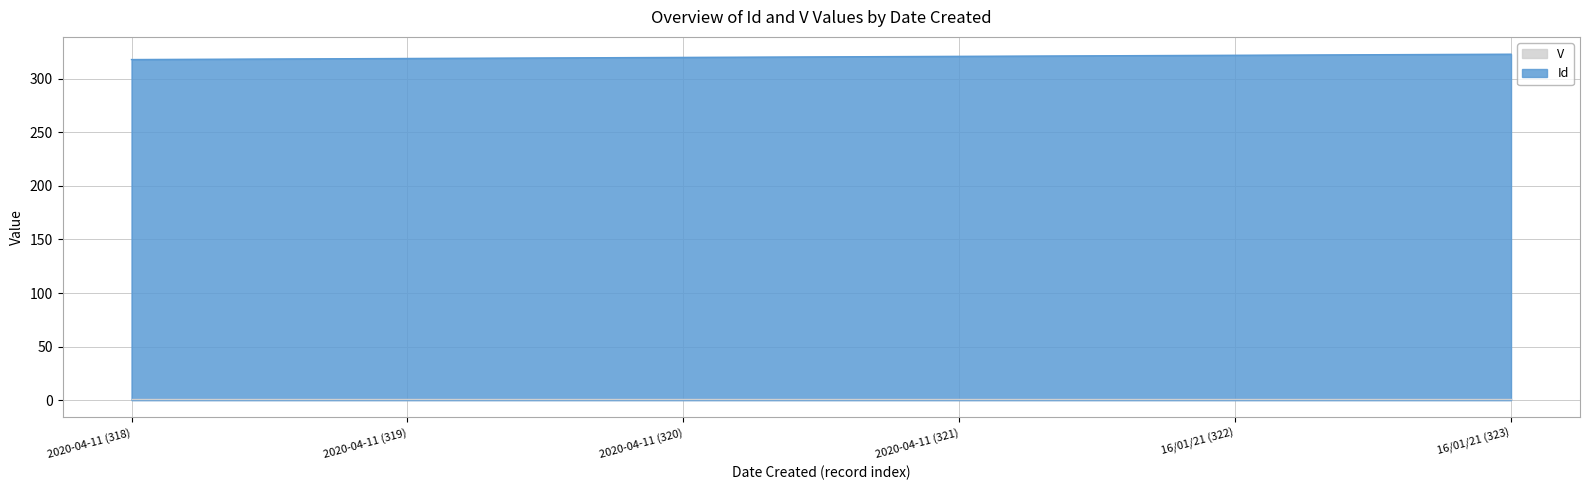

What is the sum of all values?

1923